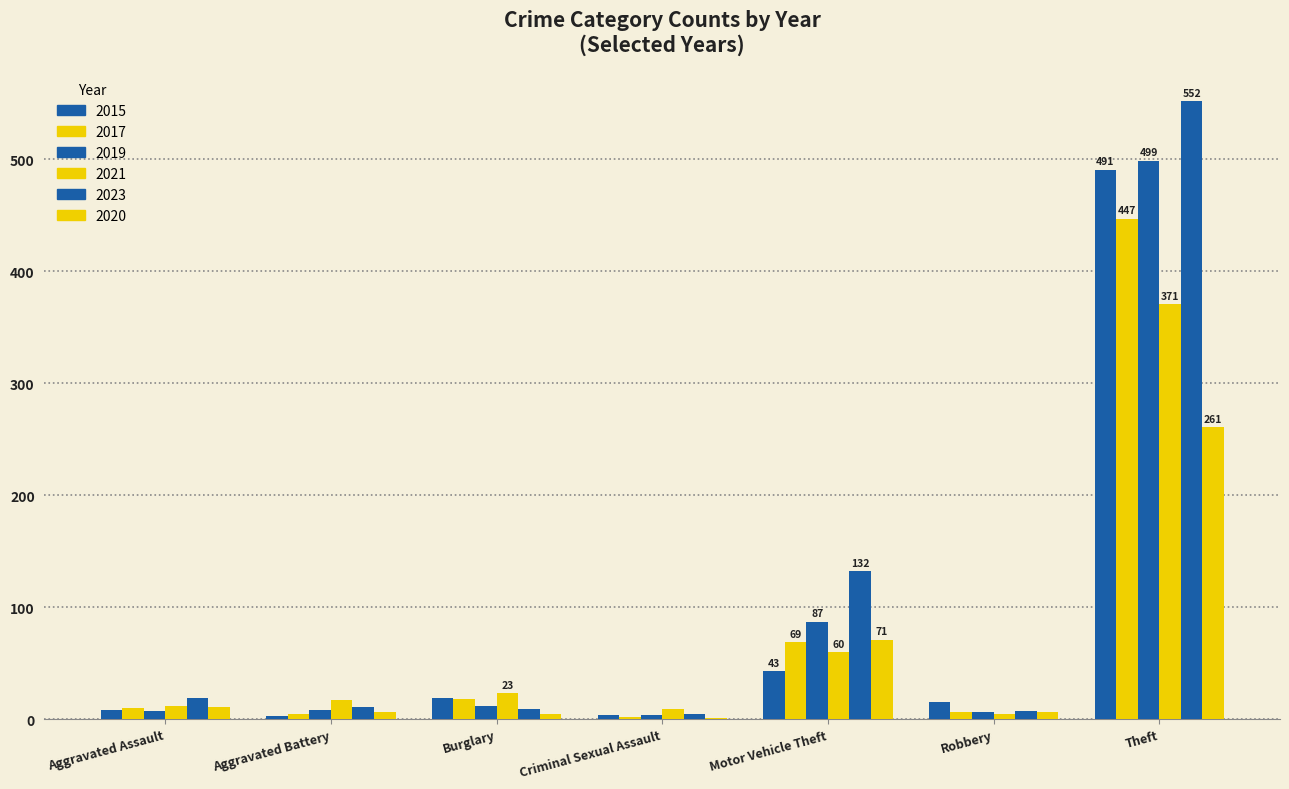

How many groups of bars are there?

7